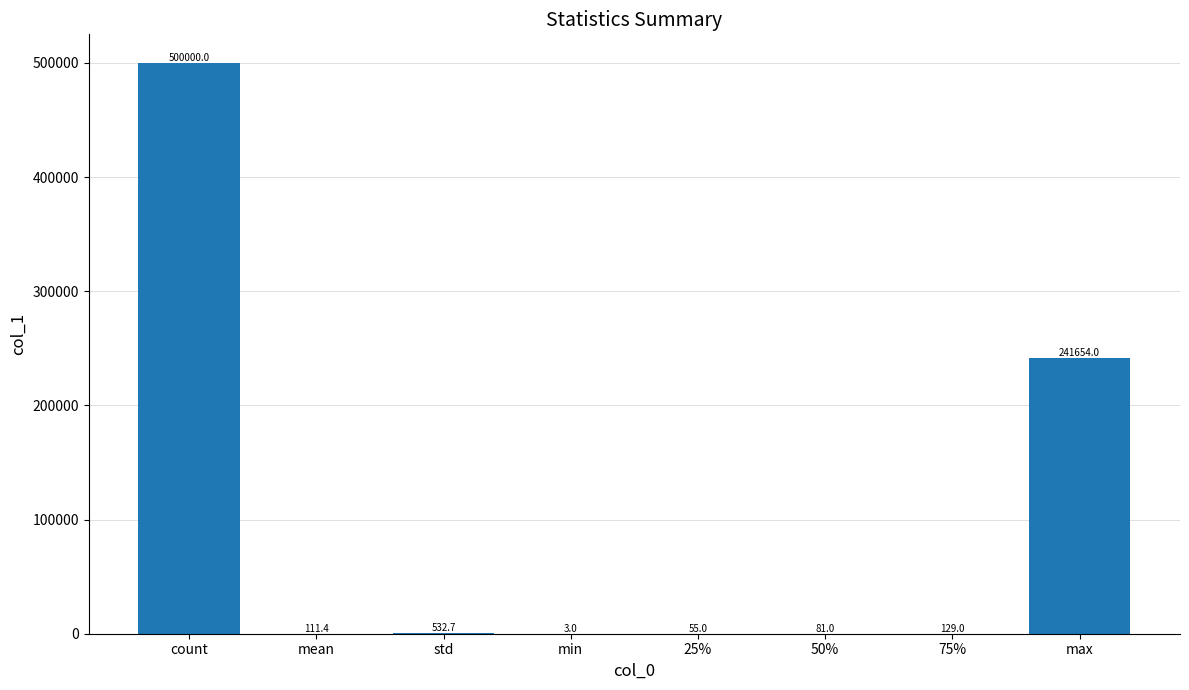

What is the greatest value displayed?

500000.0